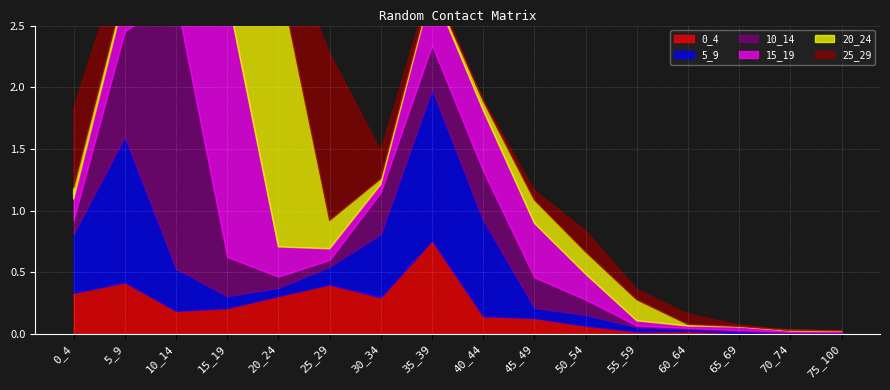

Reading right to left, what are all the values shown in this chart?

0_4: 75_100=0.0	70_74=0.0	65_69=0.0	60_64=0.0	55_59=0.0	50_54=0.1	45_49=0.1	40_44=0.1	35_39=0.8	30_34=0.3	25_29=0.4	20_24=0.3	15_19=0.2	10_14=0.2	5_9=0.4	0_4=0.3
5_9: 75_100=0.0	70_74=0.0	65_69=0.0	60_64=0.0	55_59=0.0	50_54=0.1	45_49=0.1	40_44=0.8	35_39=1.2	30_34=0.5	25_29=0.1	20_24=0.1	15_19=0.1	10_14=0.3	5_9=1.2	0_4=0.5
10_14: 75_100=0.0	70_74=0.0	65_69=0.0	60_64=0.0	55_59=0.0	50_54=0.1	45_49=0.2	40_44=0.4	35_39=0.4	30_34=0.3	25_29=0.1	20_24=0.1	15_19=0.3	10_14=2.2	5_9=0.9	0_4=0.1
15_19: 75_100=0.0	70_74=0.0	65_69=0.0	60_64=0.0	55_59=0.0	50_54=0.2	45_49=0.4	40_44=0.5	35_39=0.5	30_34=0.1	25_29=0.1	20_24=0.2	15_19=2.1	10_14=0.4	5_9=0.3	0_4=0.2
20_24: 75_100=0.0	70_74=0.0	65_69=0.0	60_64=0.0	55_59=0.2	50_54=0.2	45_49=0.2	40_44=0.1	35_39=0.0	30_34=0.0	25_29=0.2	20_24=2.2	15_19=0.7	10_14=0.1	5_9=0.1	0_4=0.1
25_29: 75_100=0.0	70_74=0.0	65_69=0.0	60_64=0.1	55_59=0.1	50_54=0.2	45_49=0.1	40_44=0.0	35_39=0.0	30_34=0.2	25_29=1.4	20_24=0.4	15_19=0.1	10_14=0.1	5_9=0.3	0_4=0.6